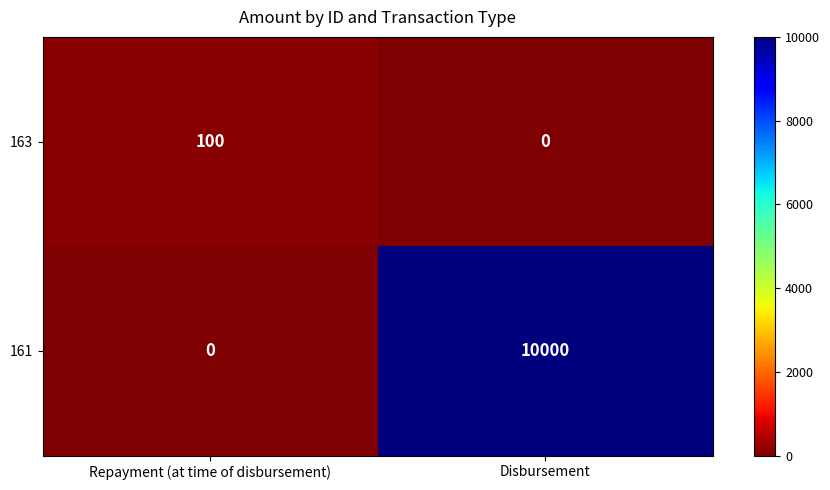

Reading right to left, transcribe all the data shown in this chart.

163: Disbursement=0	Repayment (at time of disbursement)=100
161: Disbursement=10000	Repayment (at time of disbursement)=0